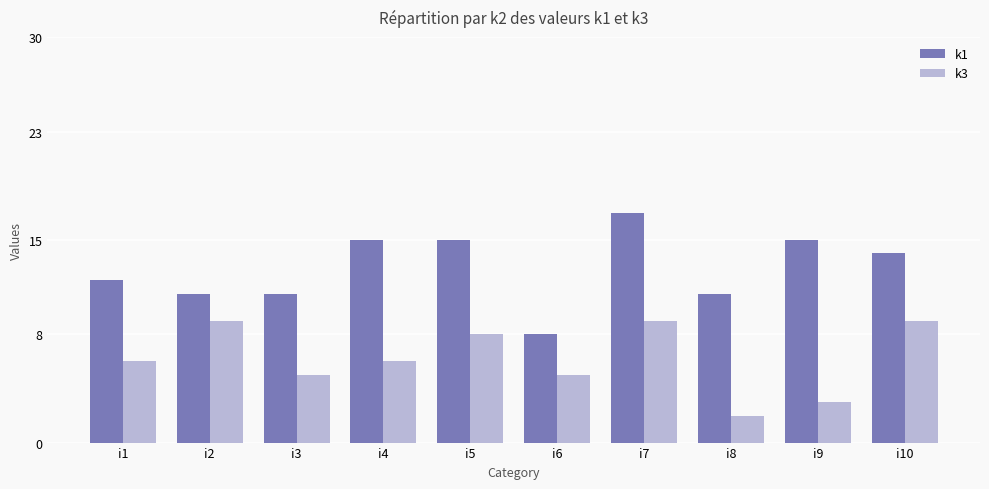

What is the minimum value for k3?

2